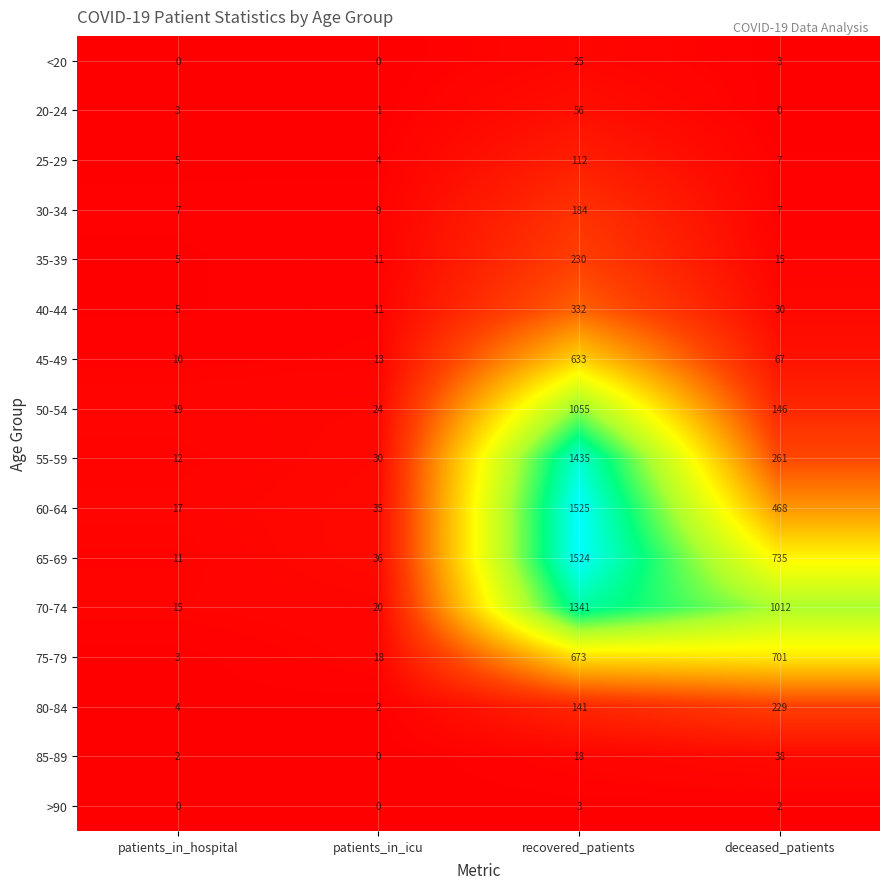

Where does the 25-29 series first go above 7?

recovered_patients